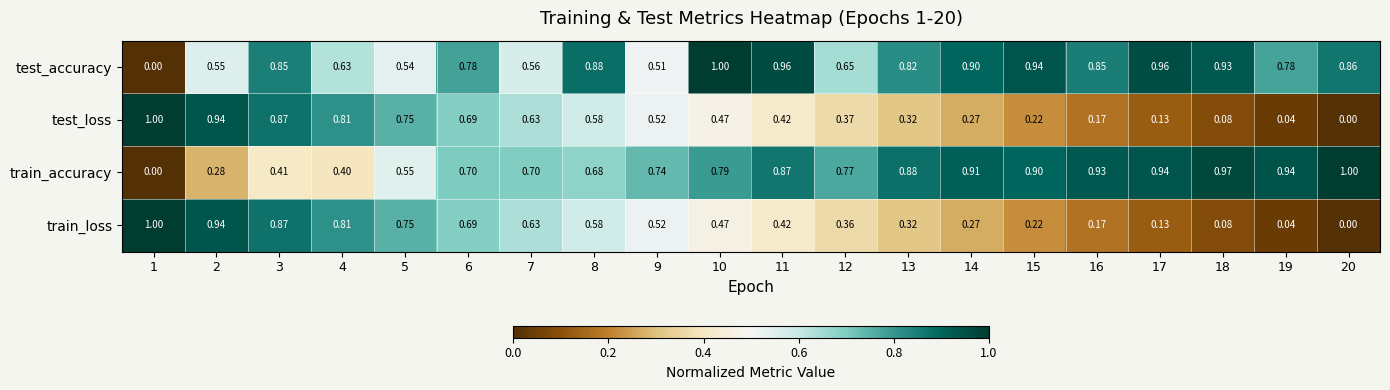

Which series changed the most between 1 and 8?

test_accuracy